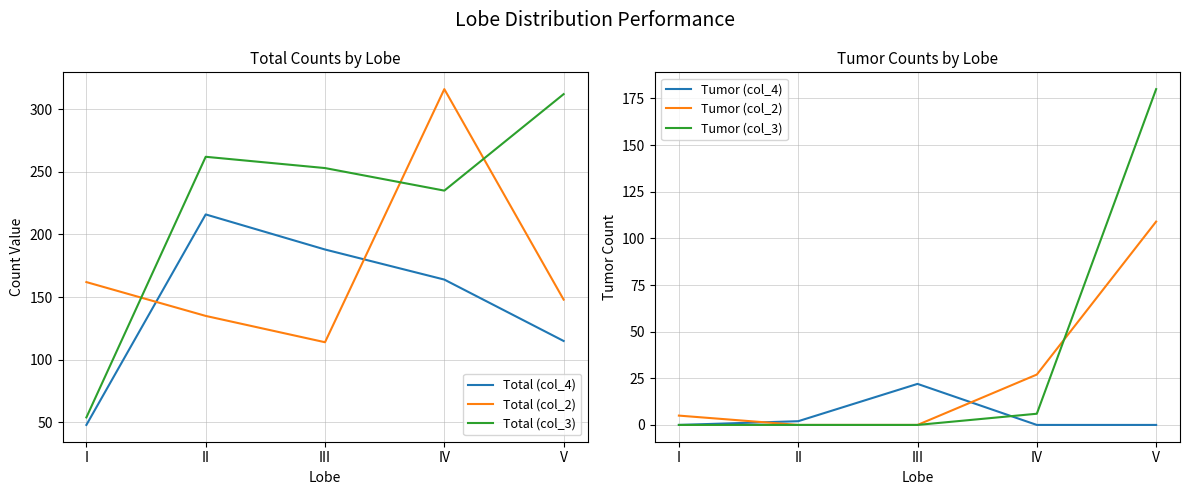

Is this an area chart (filled region under the line)?

No